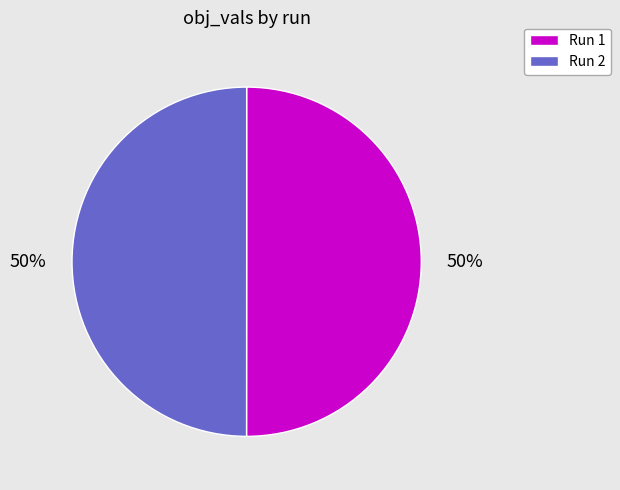

To the nearest percent, what is the combined percentage of Run 1 and Run 2?

100%